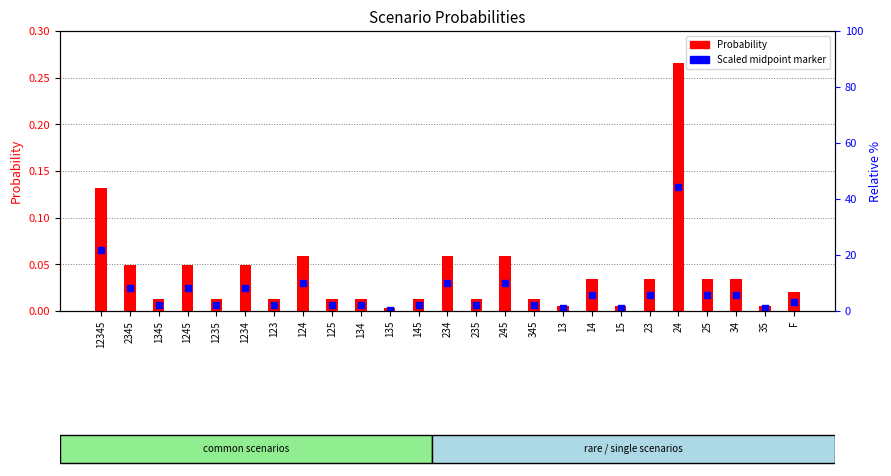

What is the total value across all series at 245?

0.1